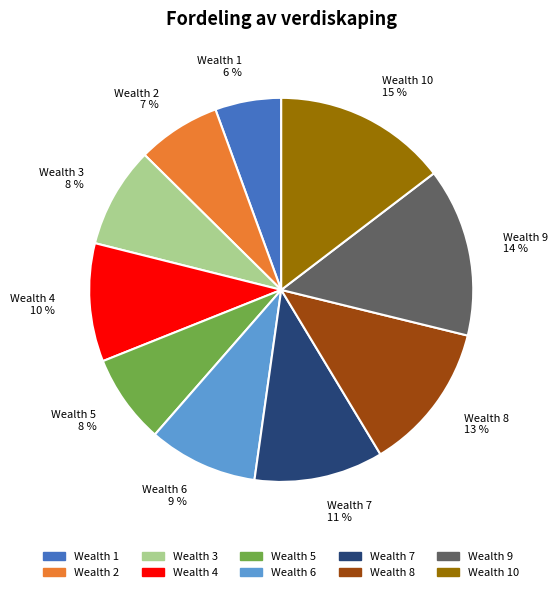

Between Wealth 10 15 % and Wealth 5 8 %, which is larger?

Wealth 10 15 %